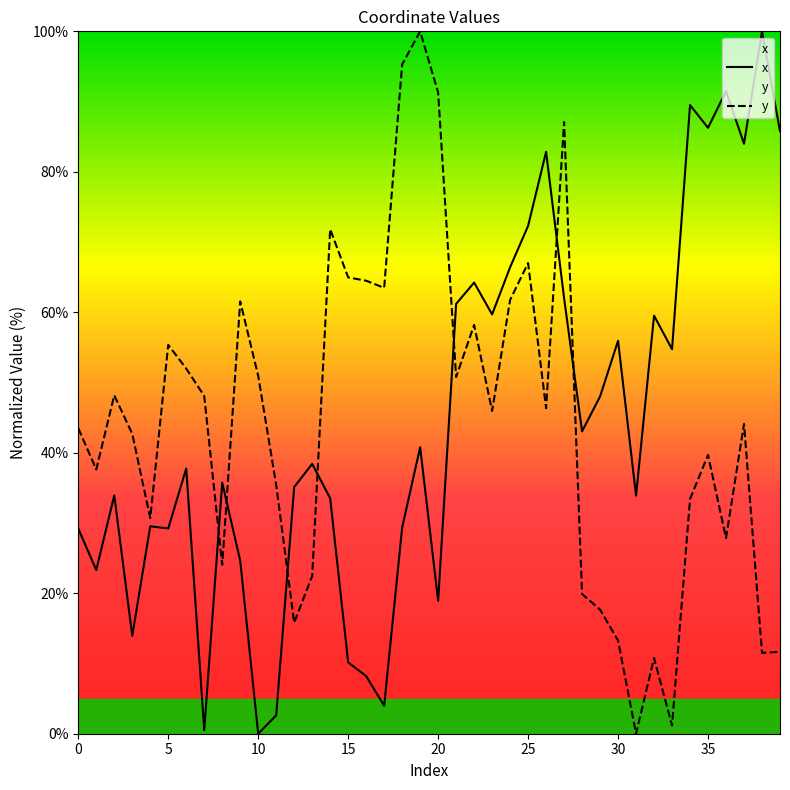

At 33, list the series in order from smallest to largest.

y, x